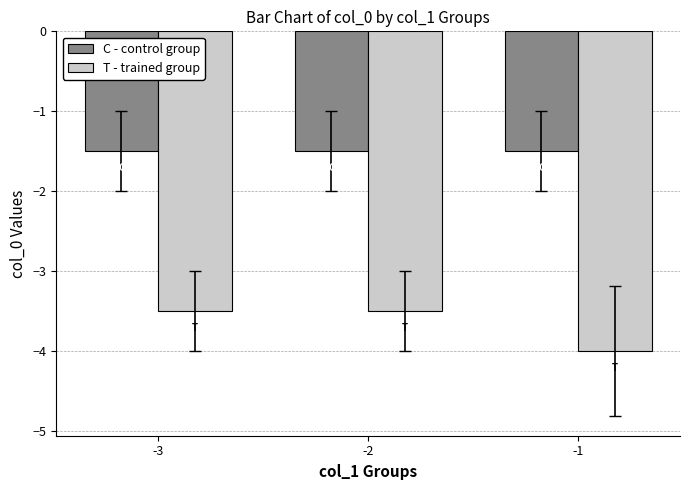

How many groups of bars are there?

3